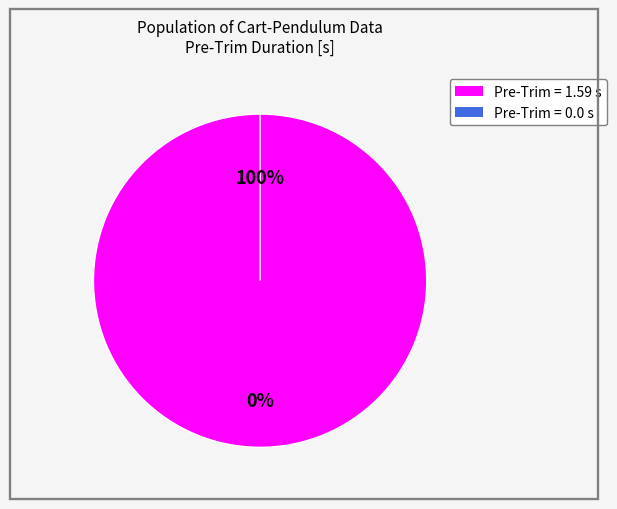

Rank the categories by value from lowest to highest.

0.0, 1.59